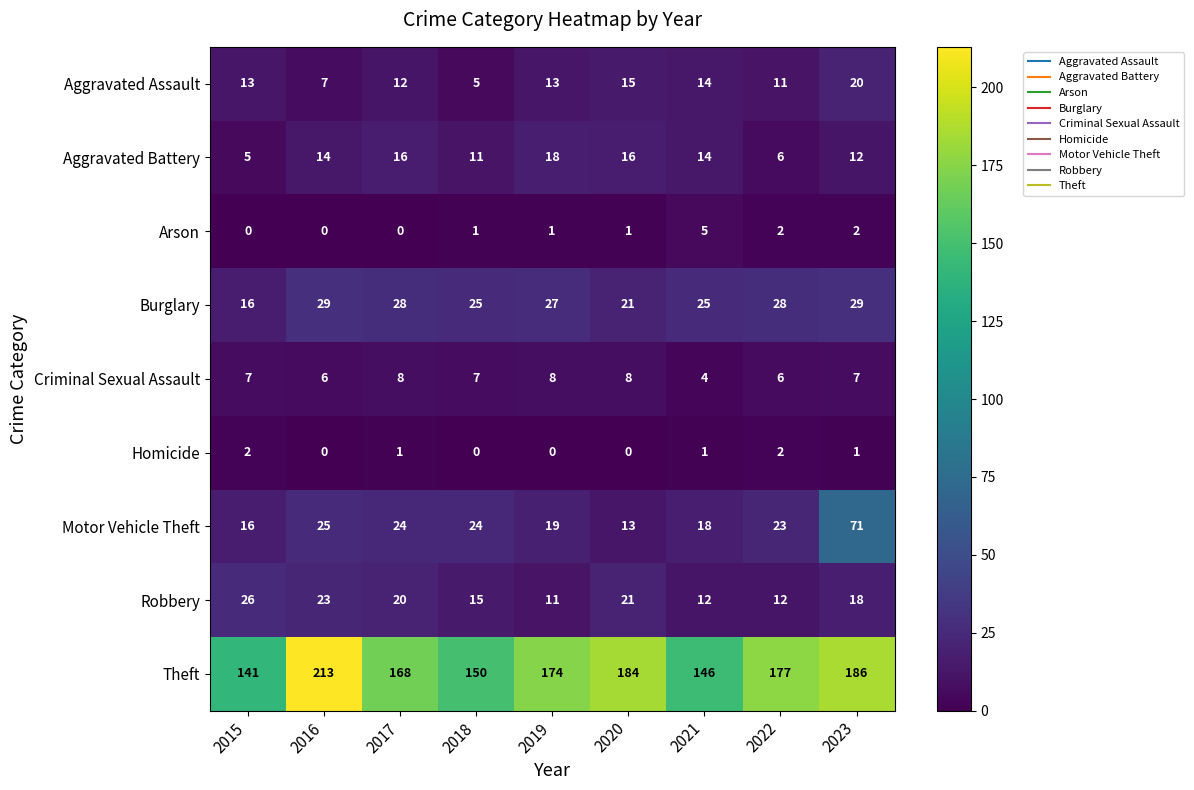

What is the average value of the Theft series?

171